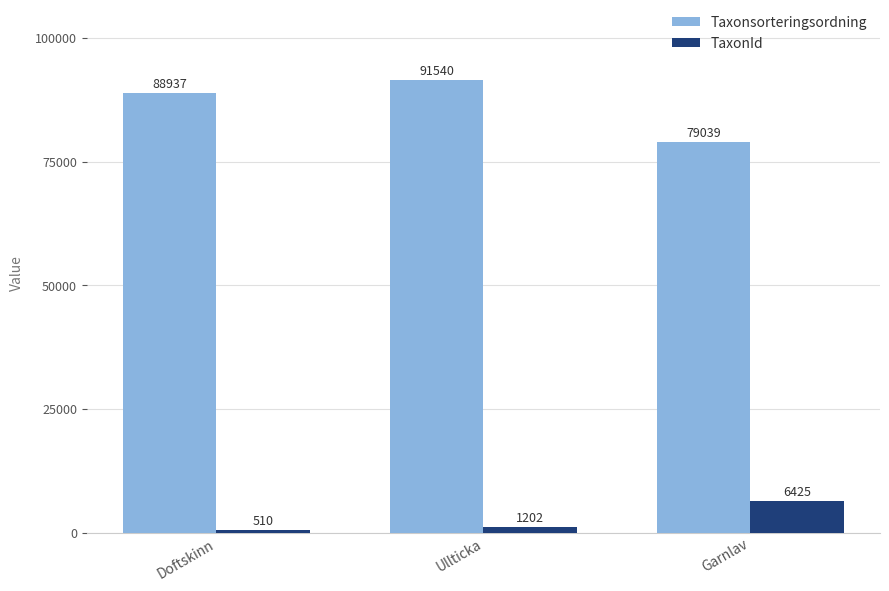

What is the maximum value for TaxonId?

6425